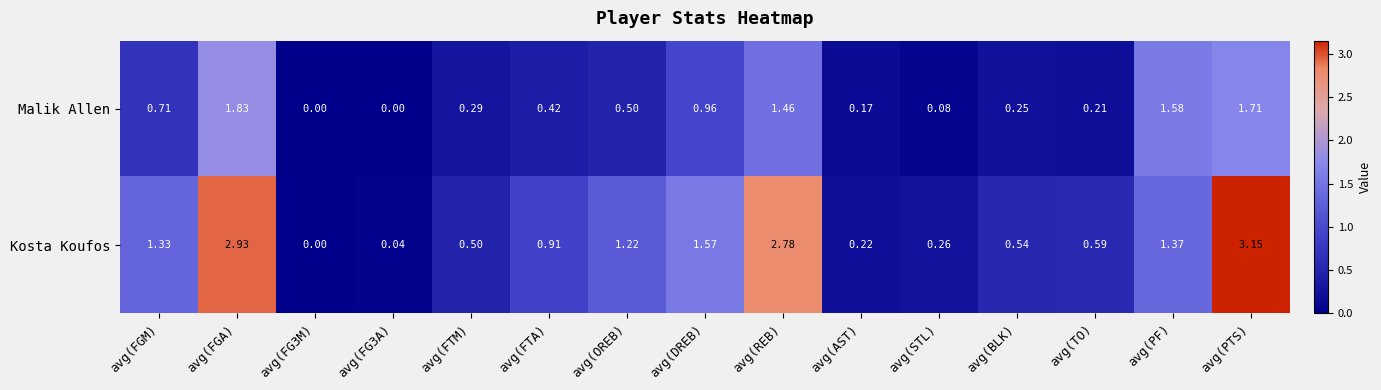

Count the number of data series in this chart.

2